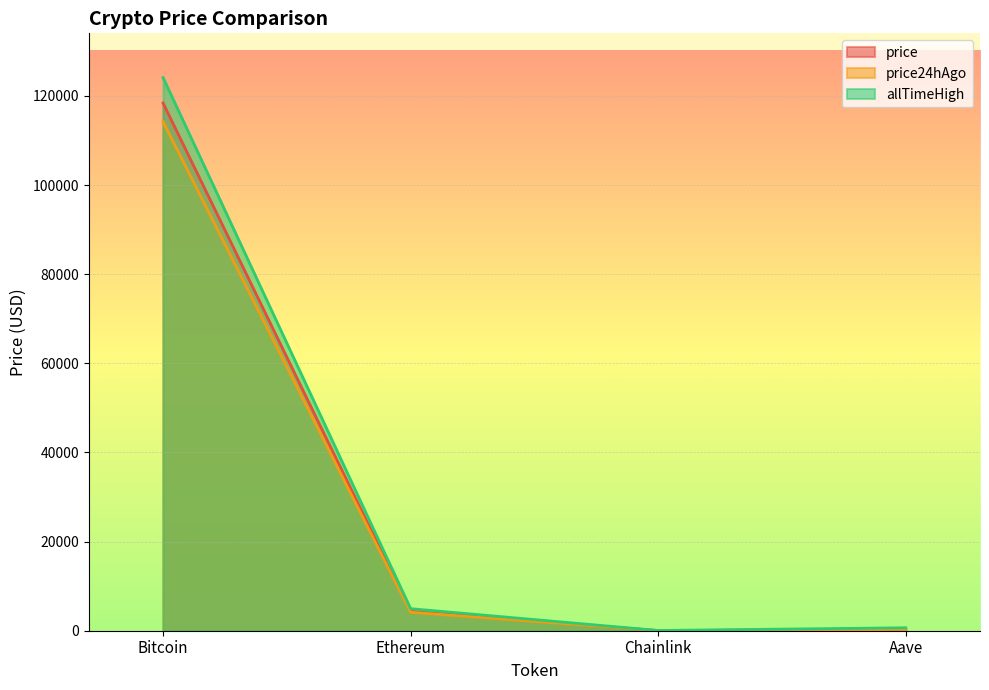

Is the value of allTimeHigh at Ethereum greater than the value of price at Aave?

Yes